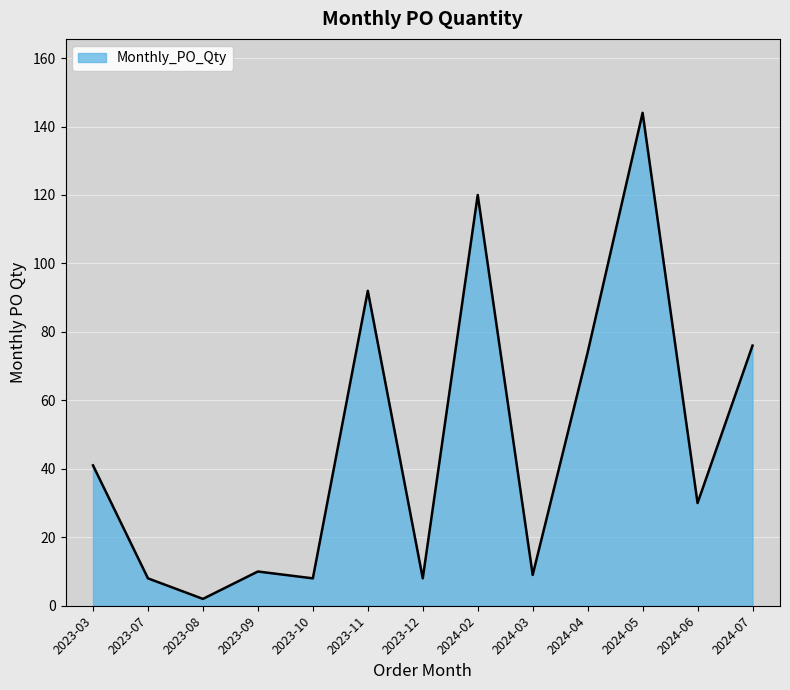

Which has a higher value, 2023-08 or 2024-06?

2024-06